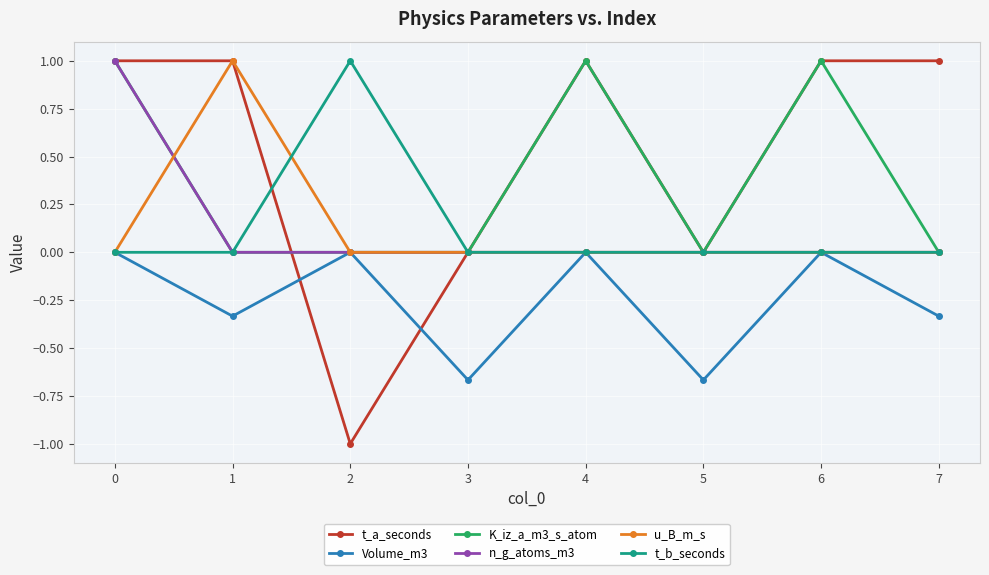

Which series has the largest total across all categories?

t_a_seconds